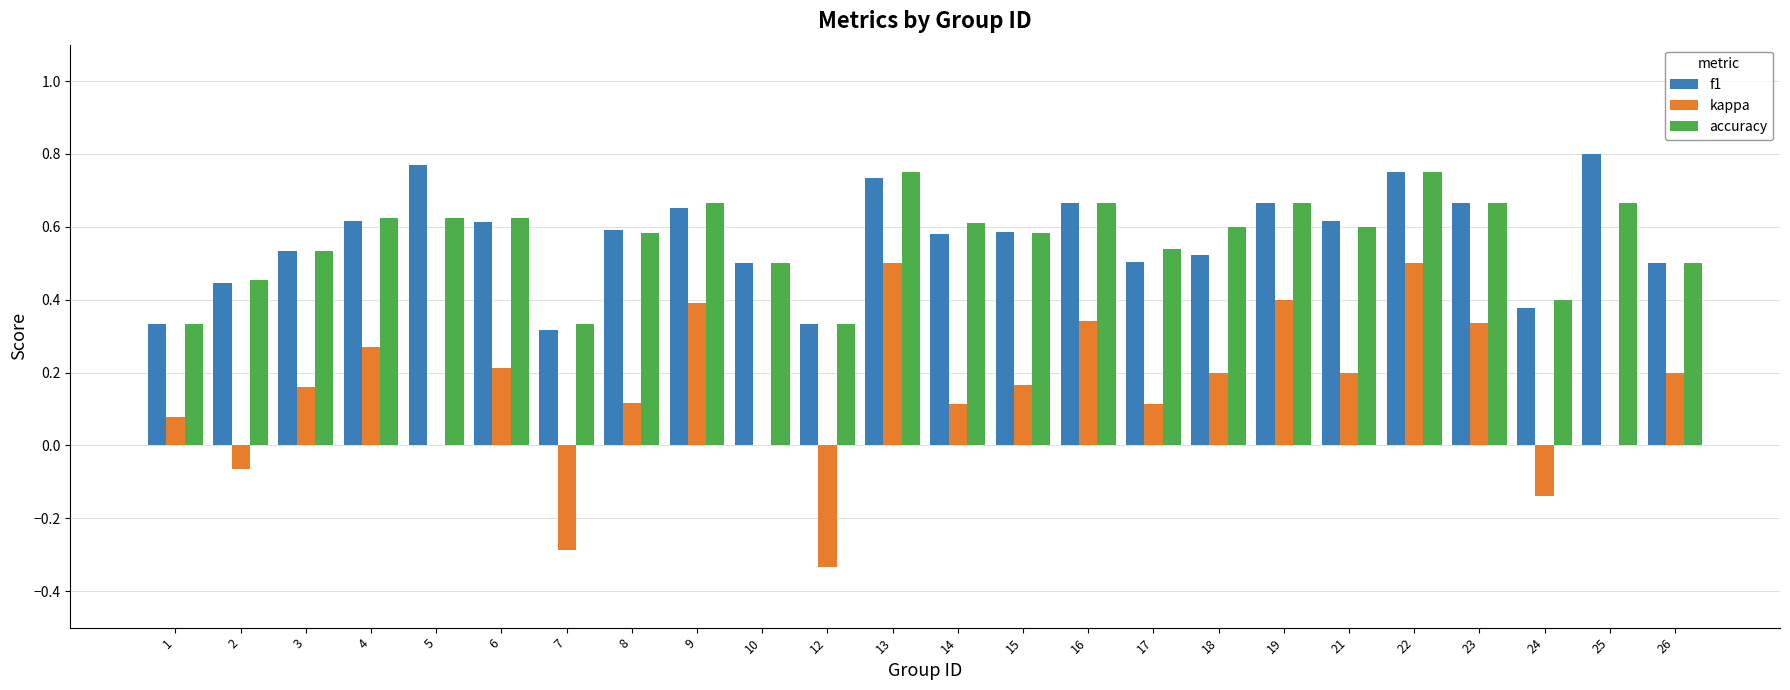

Is it true that kappa equals 0.4 at 9?

True